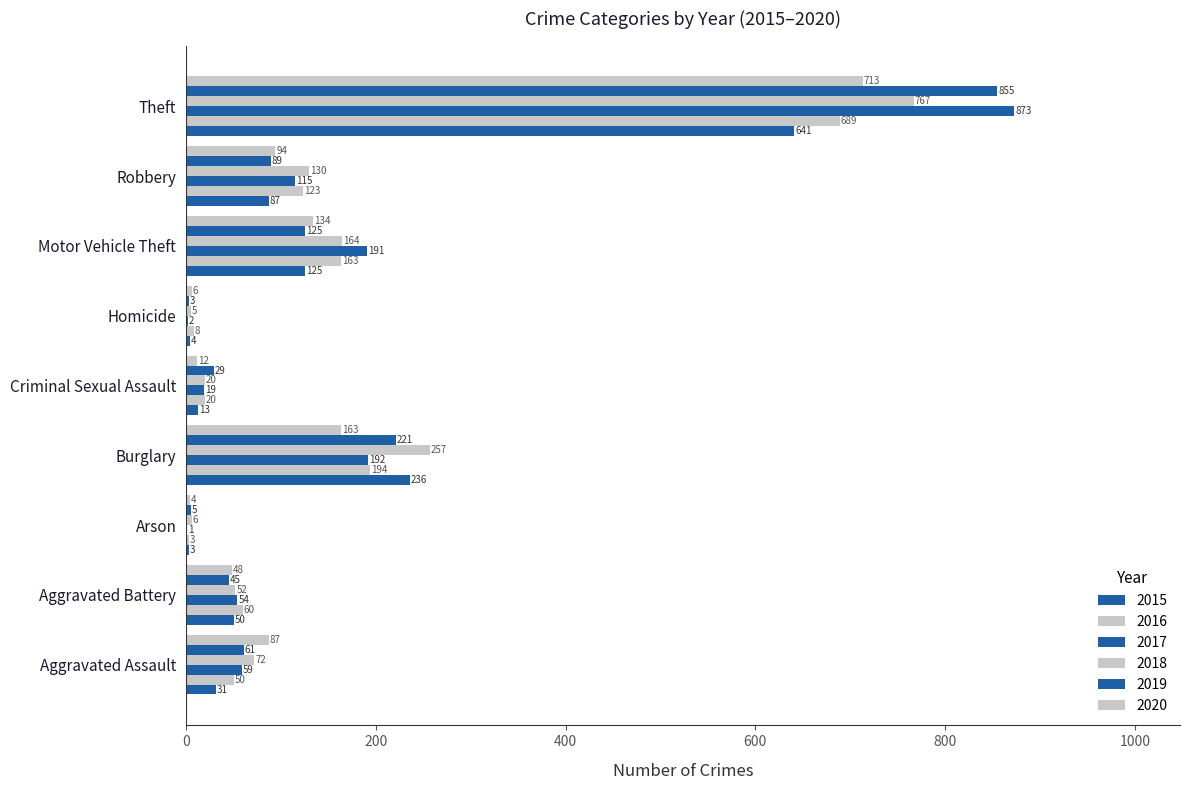

Reading left to right, extract all data points from this chart.

2015: Aggravated Assault=31	Aggravated Battery=50	Arson=3	Burglary=236	Criminal Sexual Assault=13	Homicide=4	Motor Vehicle Theft=125	Robbery=87	Theft=641
2016: Aggravated Assault=50	Aggravated Battery=60	Arson=3	Burglary=194	Criminal Sexual Assault=20	Homicide=8	Motor Vehicle Theft=163	Robbery=123	Theft=689
2017: Aggravated Assault=59	Aggravated Battery=54	Arson=1	Burglary=192	Criminal Sexual Assault=19	Homicide=2	Motor Vehicle Theft=191	Robbery=115	Theft=873
2018: Aggravated Assault=72	Aggravated Battery=52	Arson=6	Burglary=257	Criminal Sexual Assault=20	Homicide=5	Motor Vehicle Theft=164	Robbery=130	Theft=767
2019: Aggravated Assault=61	Aggravated Battery=45	Arson=5	Burglary=221	Criminal Sexual Assault=29	Homicide=3	Motor Vehicle Theft=125	Robbery=89	Theft=855
2020: Aggravated Assault=87	Aggravated Battery=48	Arson=4	Burglary=163	Criminal Sexual Assault=12	Homicide=6	Motor Vehicle Theft=134	Robbery=94	Theft=713